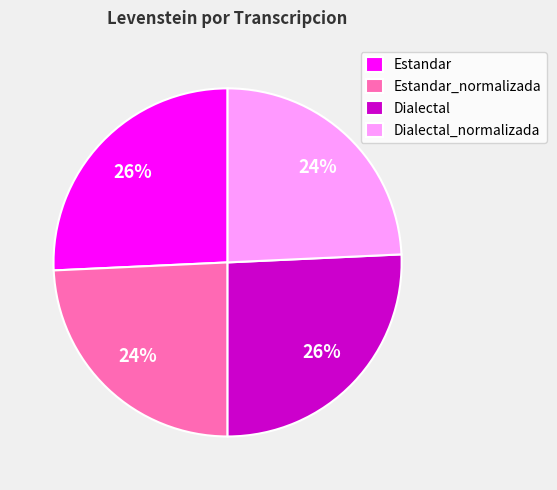

Combined, do Dialectal and Estandar account for over 50%?

Yes